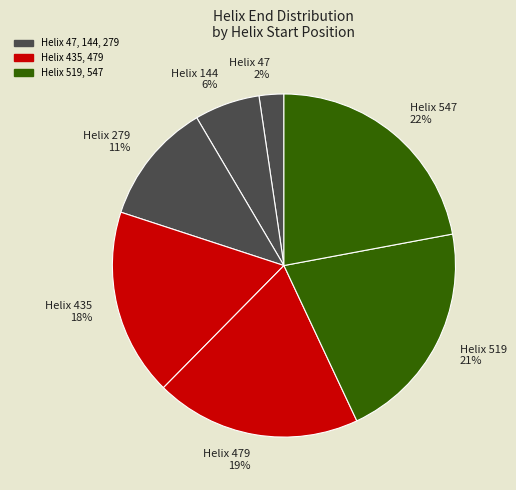

Is the sum of Helix 144 6% and Helix 47 2% greater than half?

No